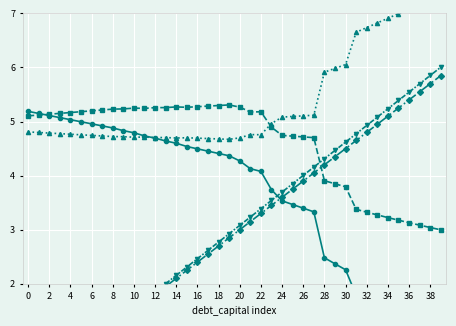

What is the greatest value displayed?

7.3